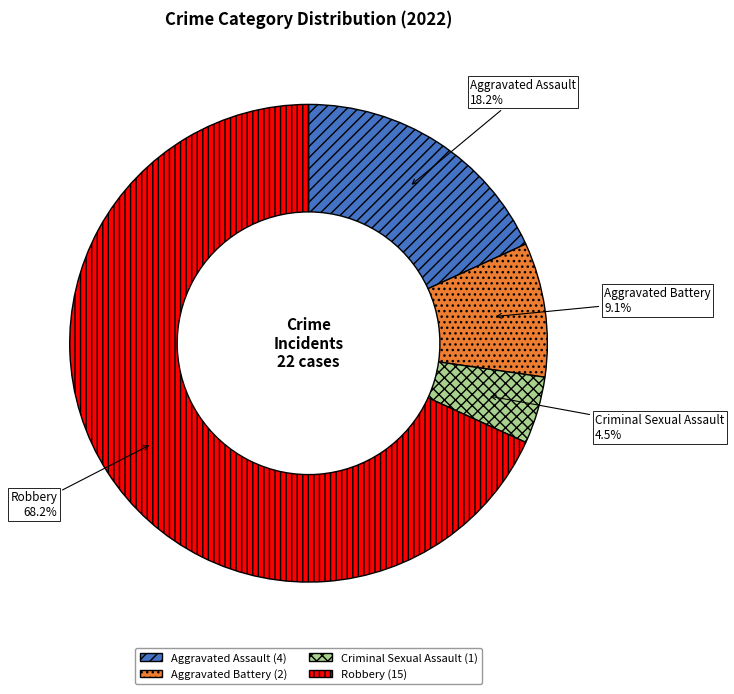

Combined, what portion of the pie is Aggravated Assault and Criminal Sexual Assault?

22.7%